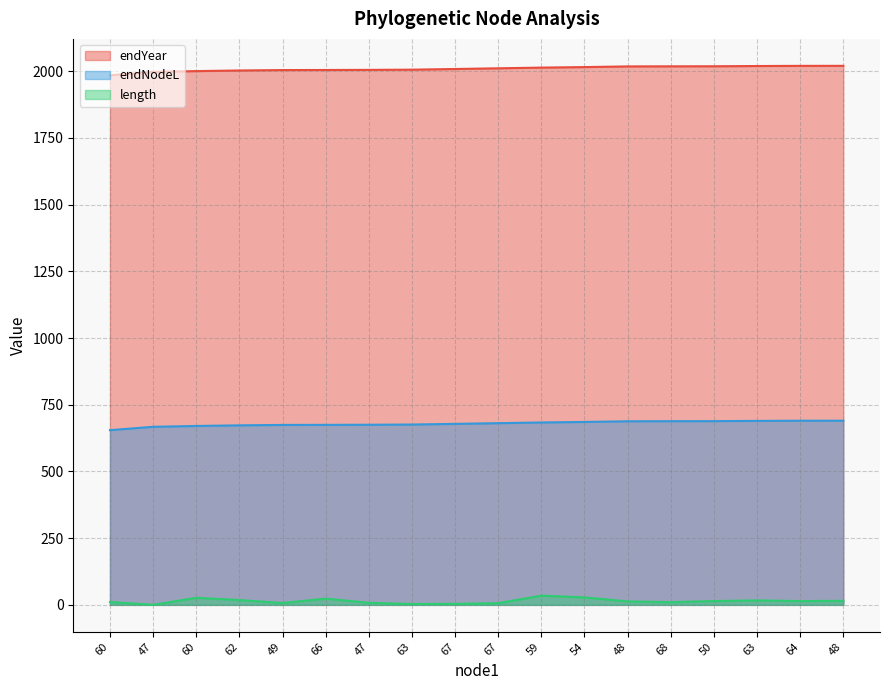

True or false: endNodeL has a value of 675.1 at 47.

True